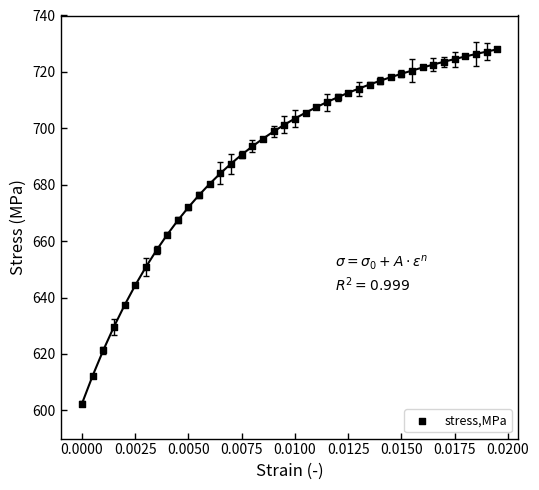

What is the range of Y values (max minus min)?

125.6